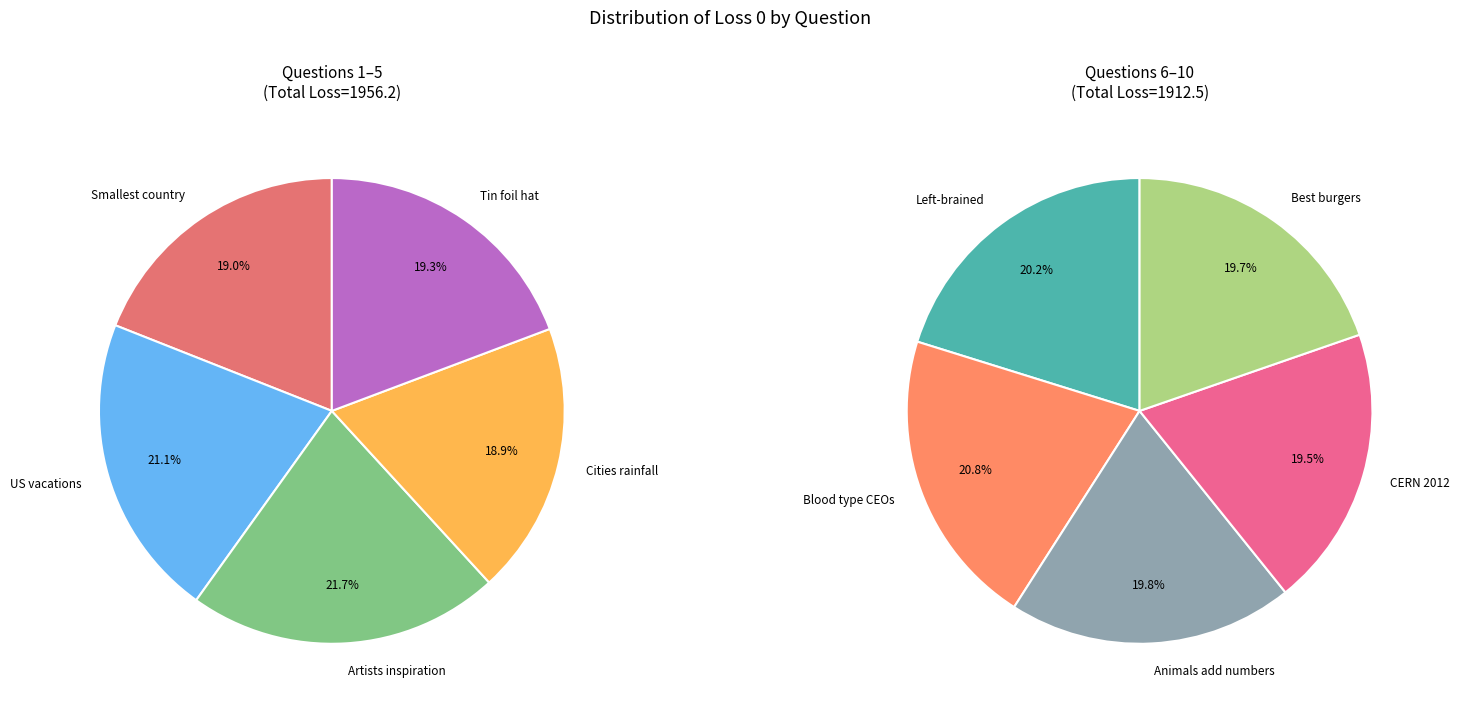

What is the largest slice in the pie chart?

Artists inspiration